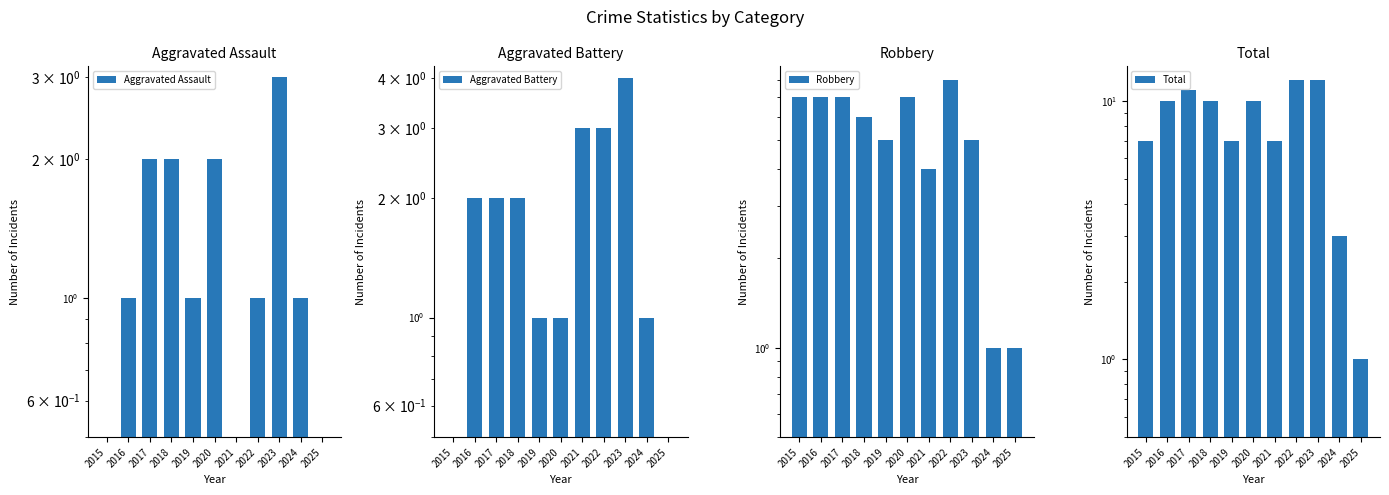

Which series has the largest total across all categories?

Total